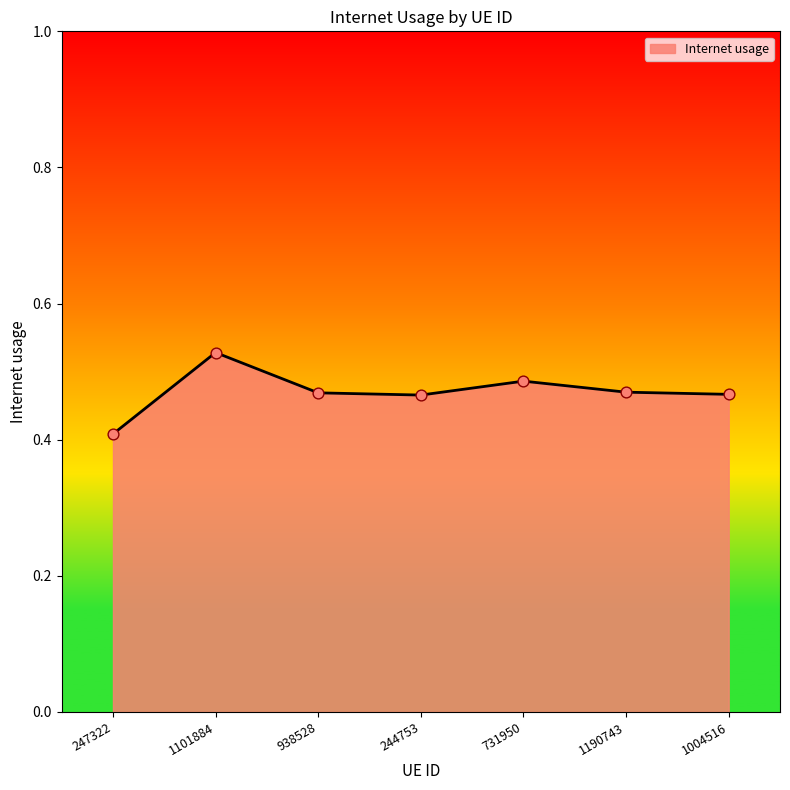

Which has a higher value, 1004516 or 247322?

1004516